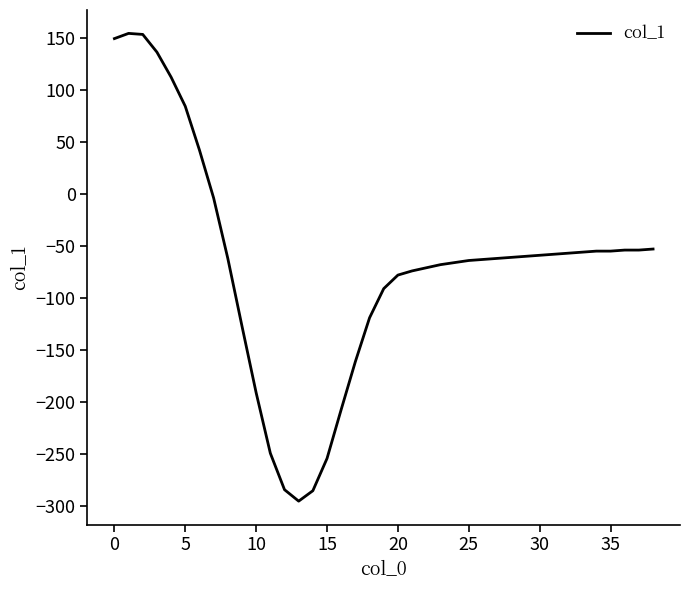

What is the difference between the maximum and second lowest values?

439